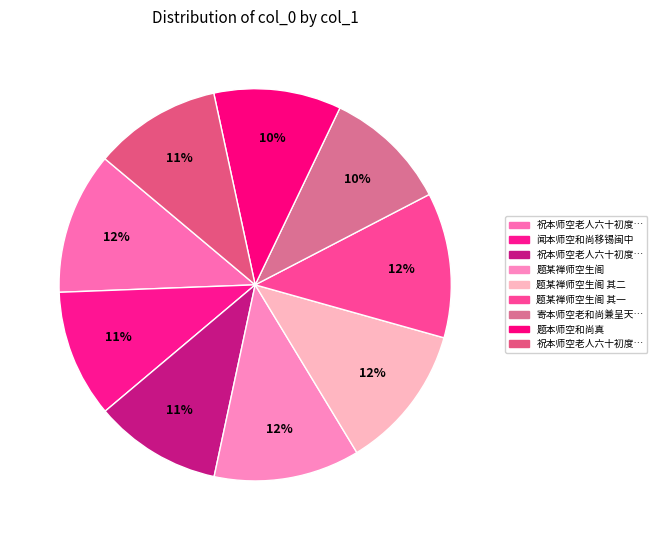

Rank the categories by value from highest to lowest.

题某禅师空生阁, 题某禅师空生阁 其二, 题某禅师空生阁 其一, 祝本师空老人六十初度二首, 闻本师空和尚移锡闽中, 祝本师空老人六十初度二首 其二, 祝本师空老人六十初度二首 其一, 题本师空和尚真, 寄本师空老和尚兼呈天大师